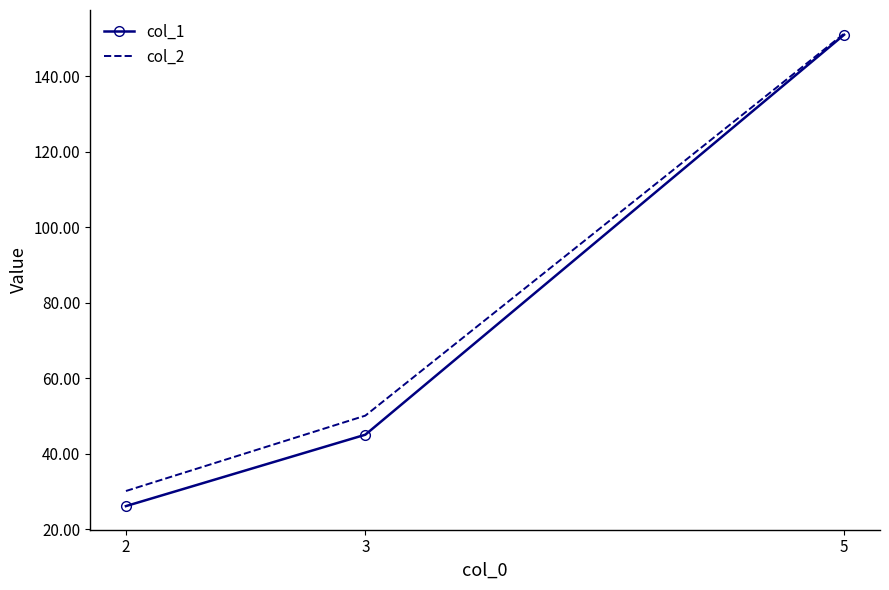

What is the sum of all col_2 values?

231.4